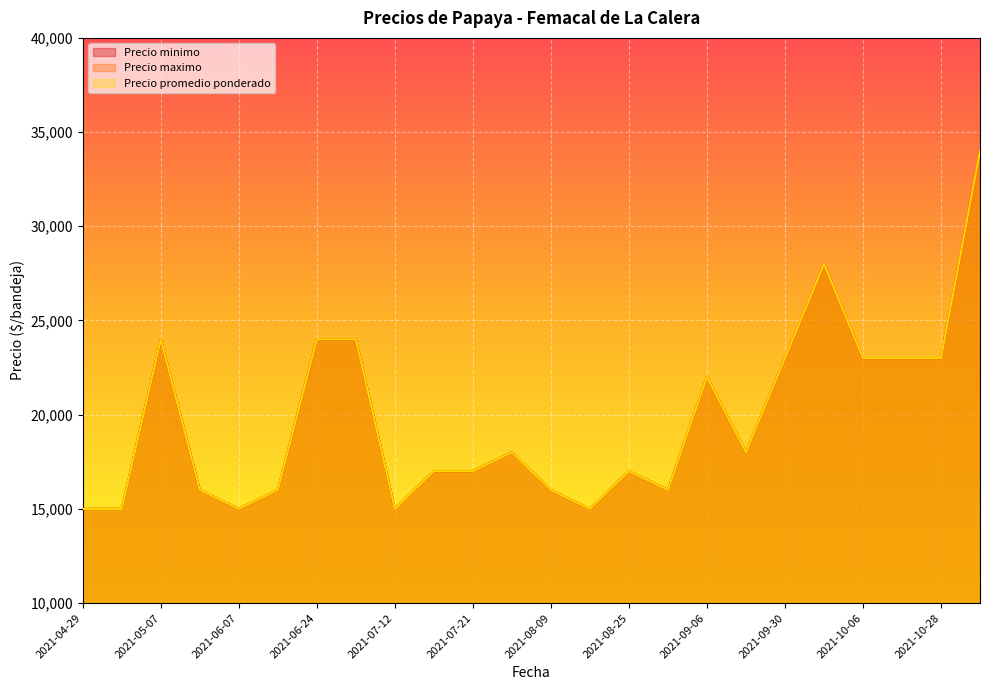

At which category does the chart reach its minimum across all series?

2021-04-29